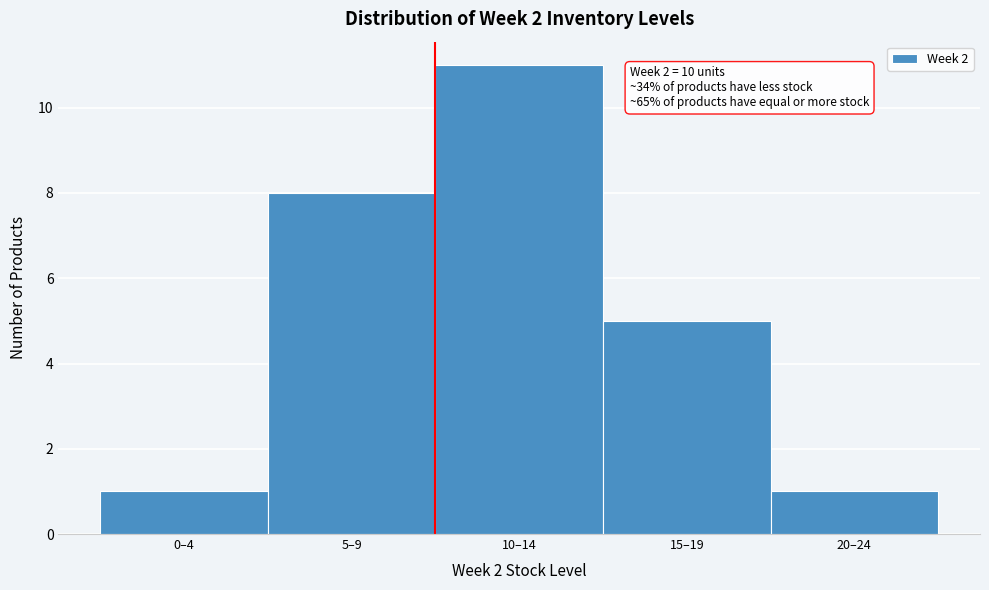

Reading left to right, list all the values displayed in this chart.

1	8	11	5	1